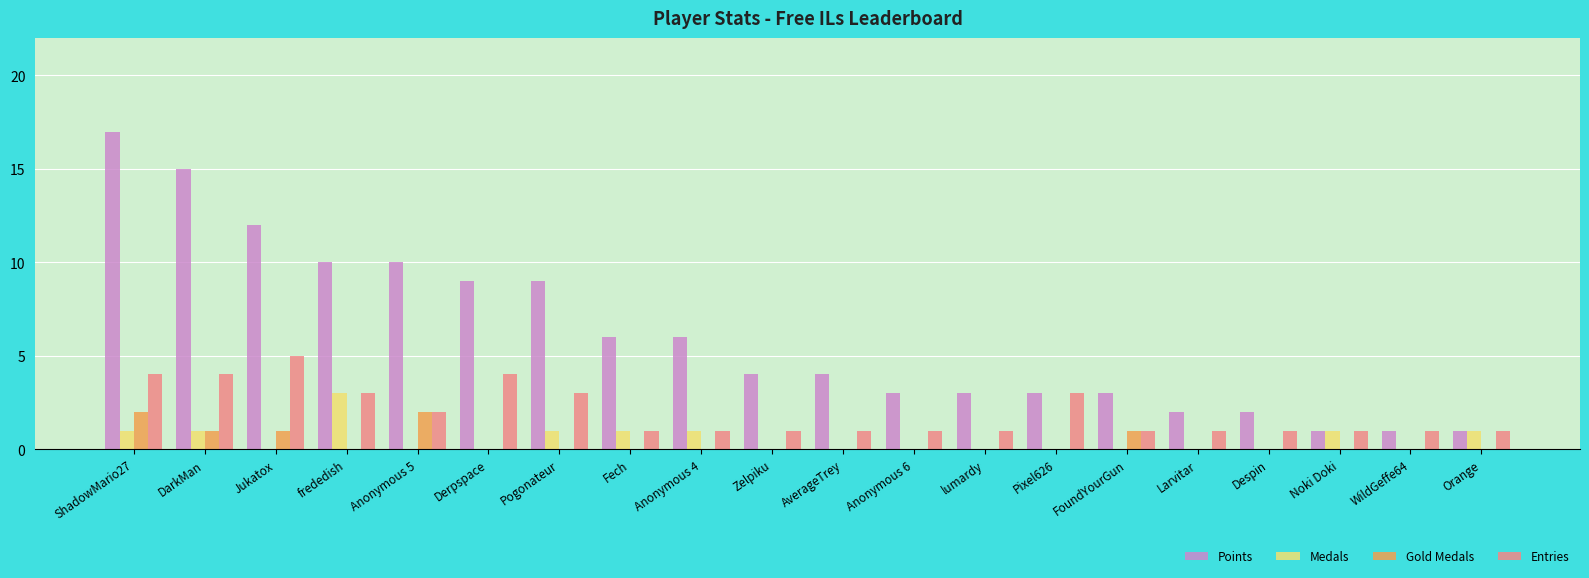

What are all the series names shown in the legend?

Points, Medals, Gold Medals, Entries